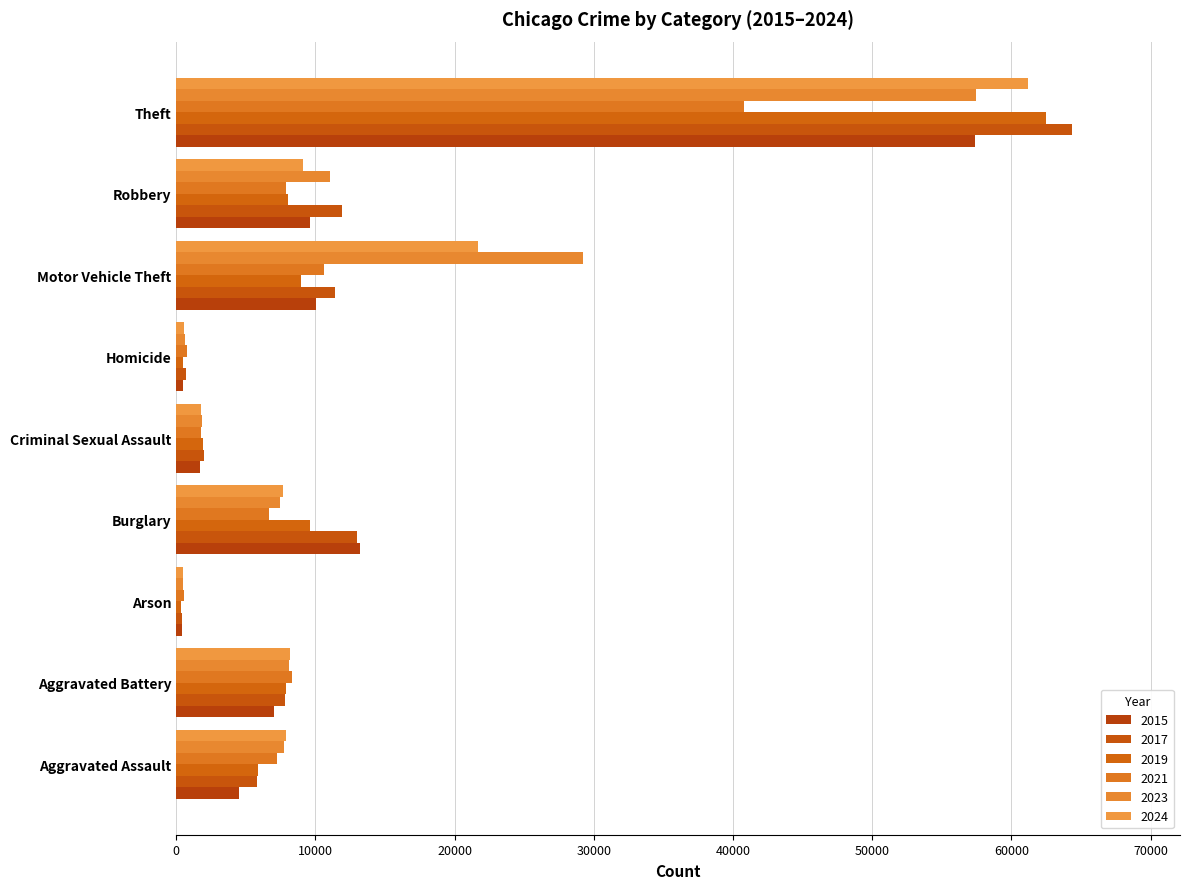

What is the minimum value for 2019?

376